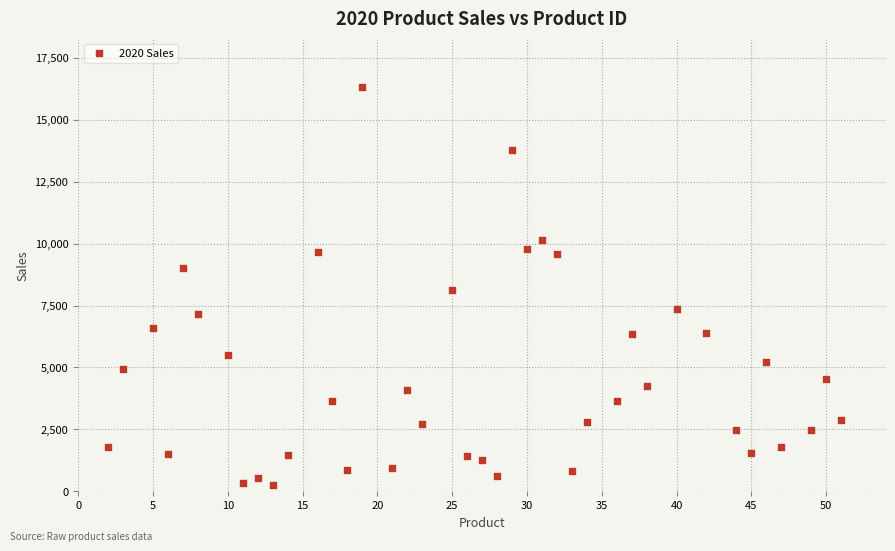

What is the range of X values (max minus min)?

49